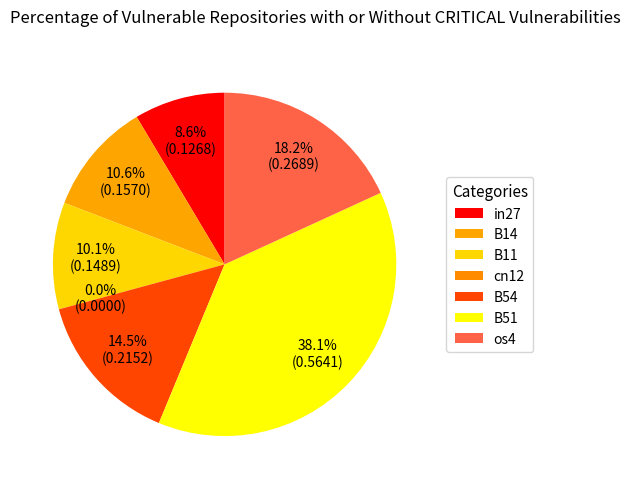

Which category has the biggest portion of the pie?

B51